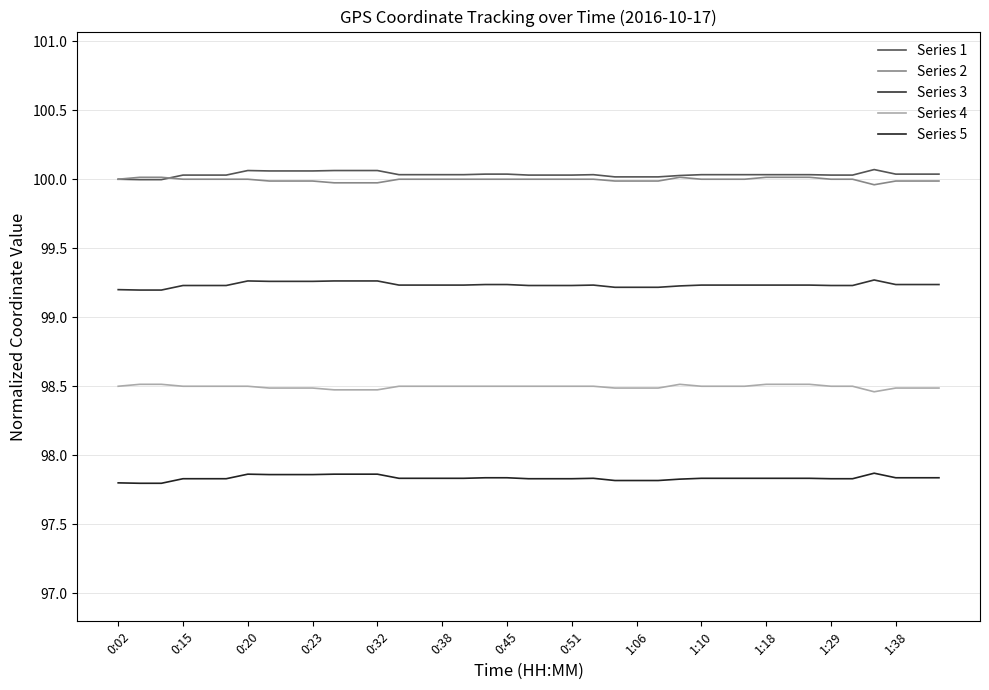

Does the chart display data point markers on the line(s)?

No